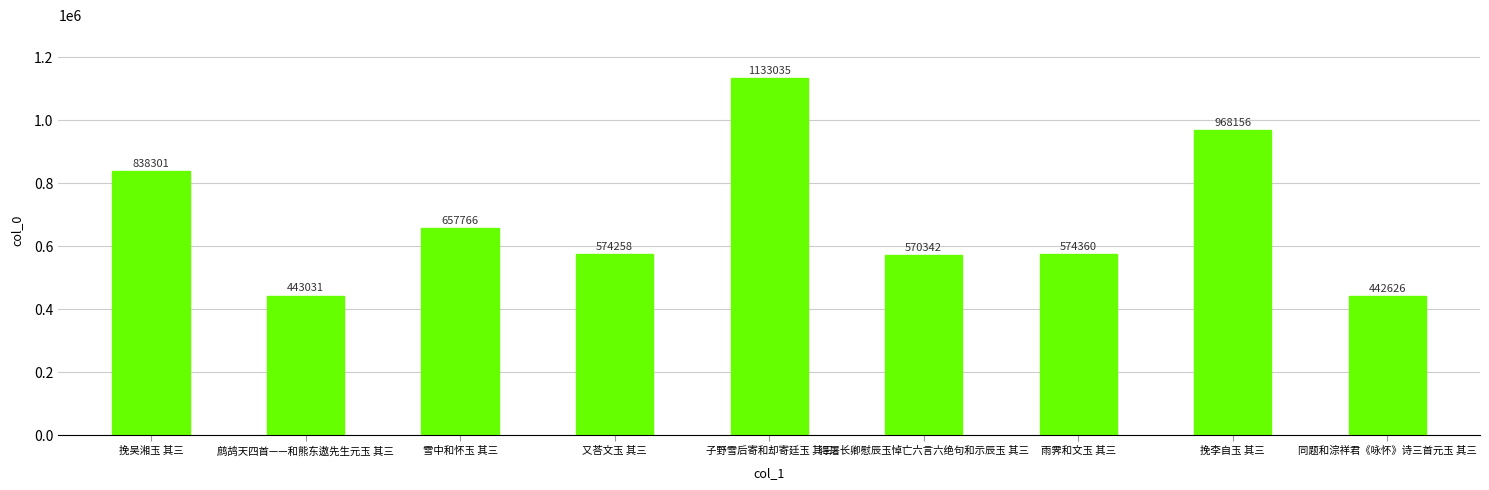

Are the bars grouped side by side (vs. stacked)?

No